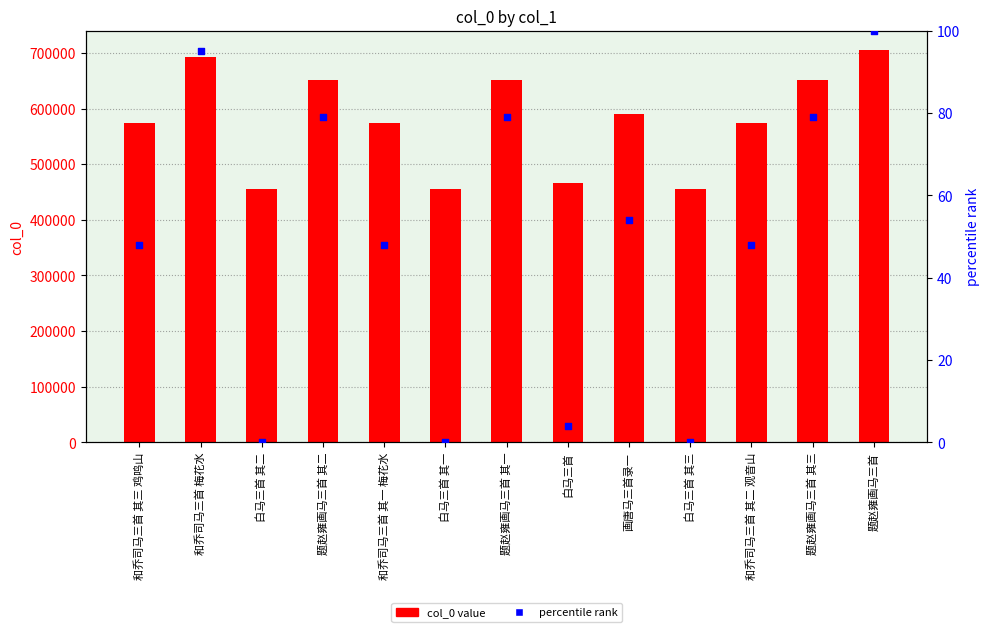

What is the total value across all series at 画唐马三首录一?

590440